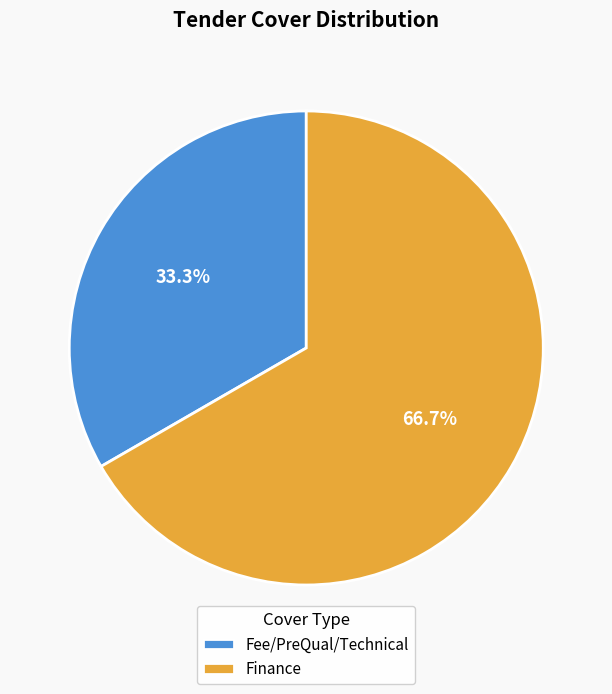

What is the largest slice in the pie chart?

Finance